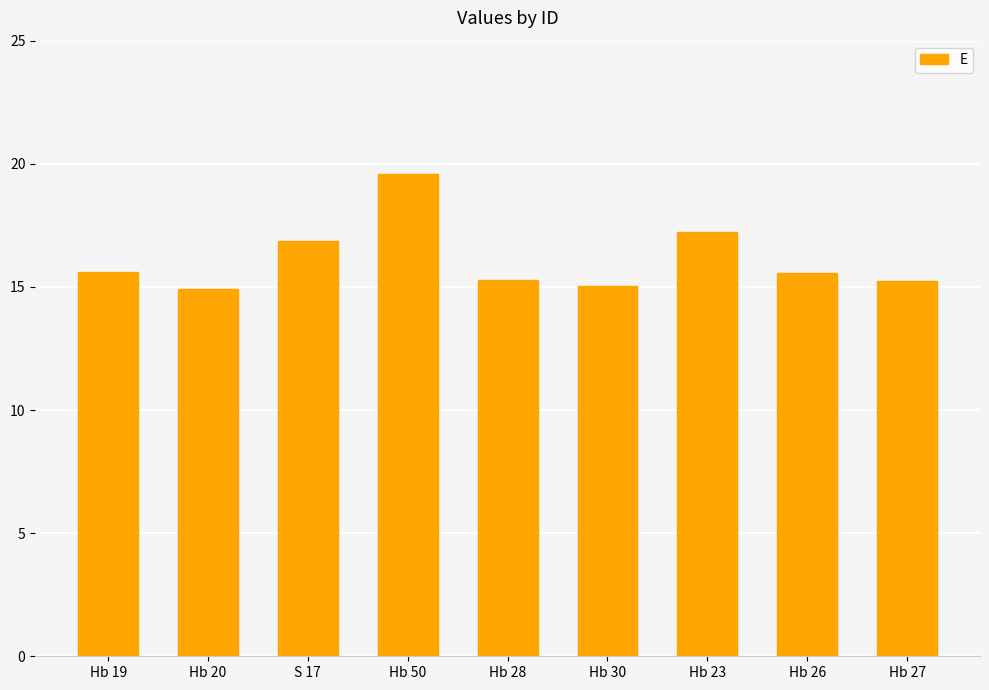

Does the chart contain stacked bars?

No